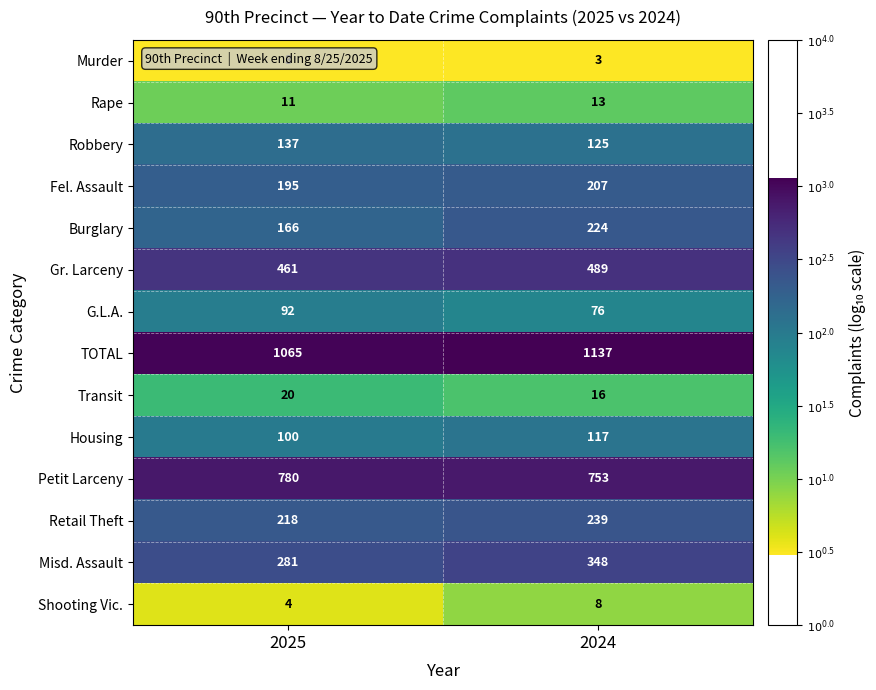

How many categories are shown in the chart?

2